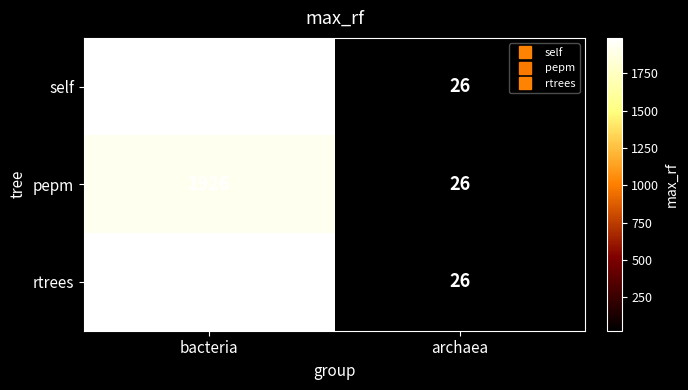

What is the difference between the highest and lowest values at bacteria?

62